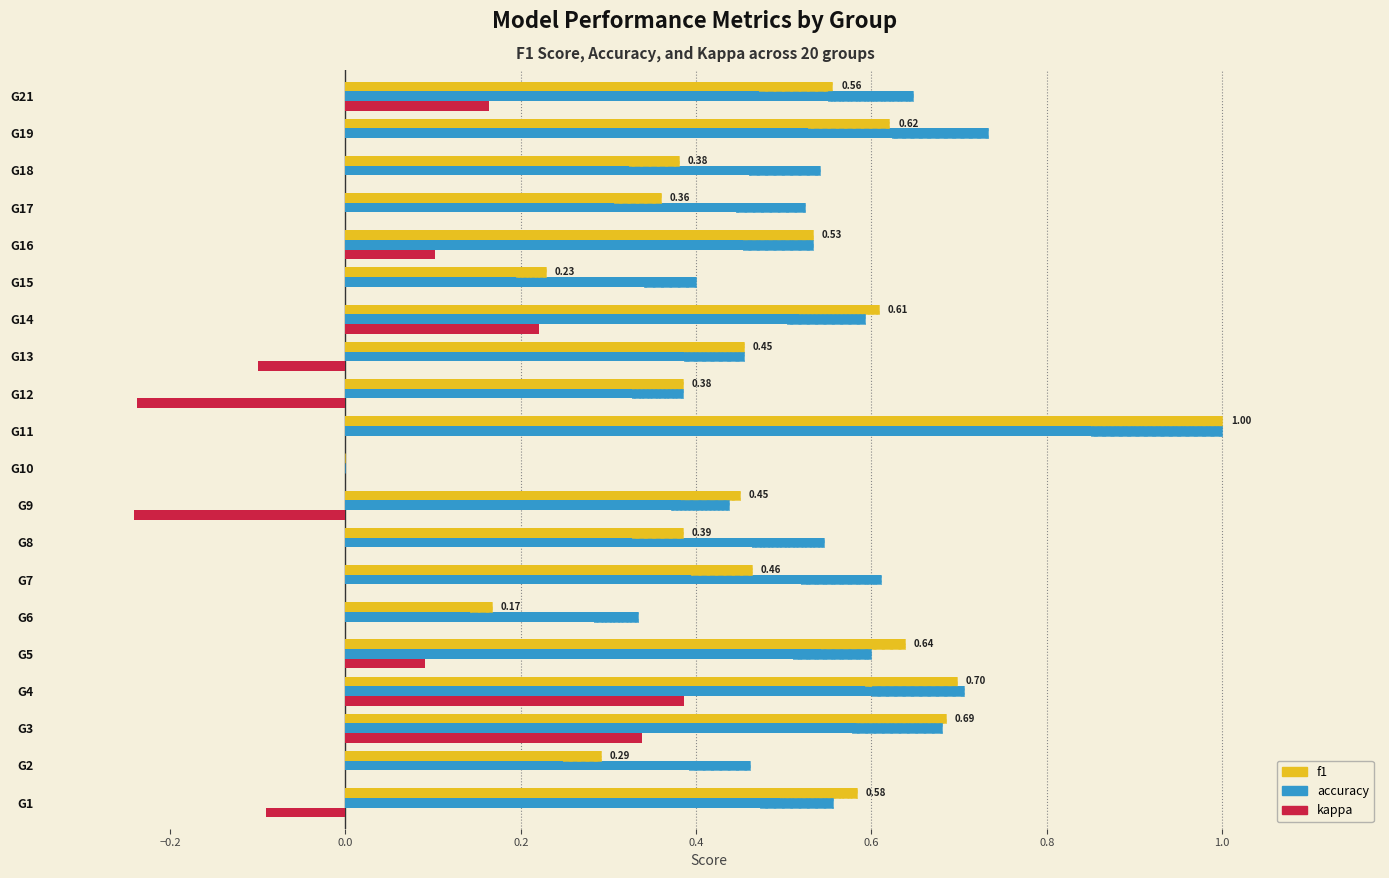

What position from the right is 9?

11